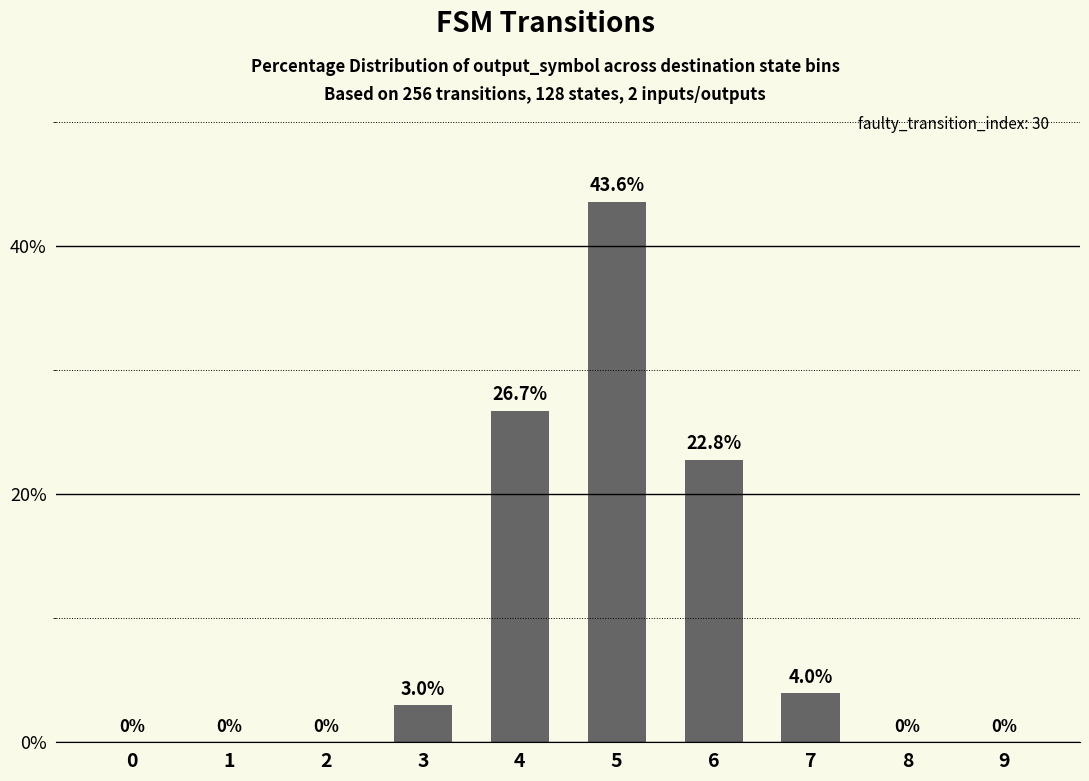

True or false: the data shows 4.6 at 3.

False